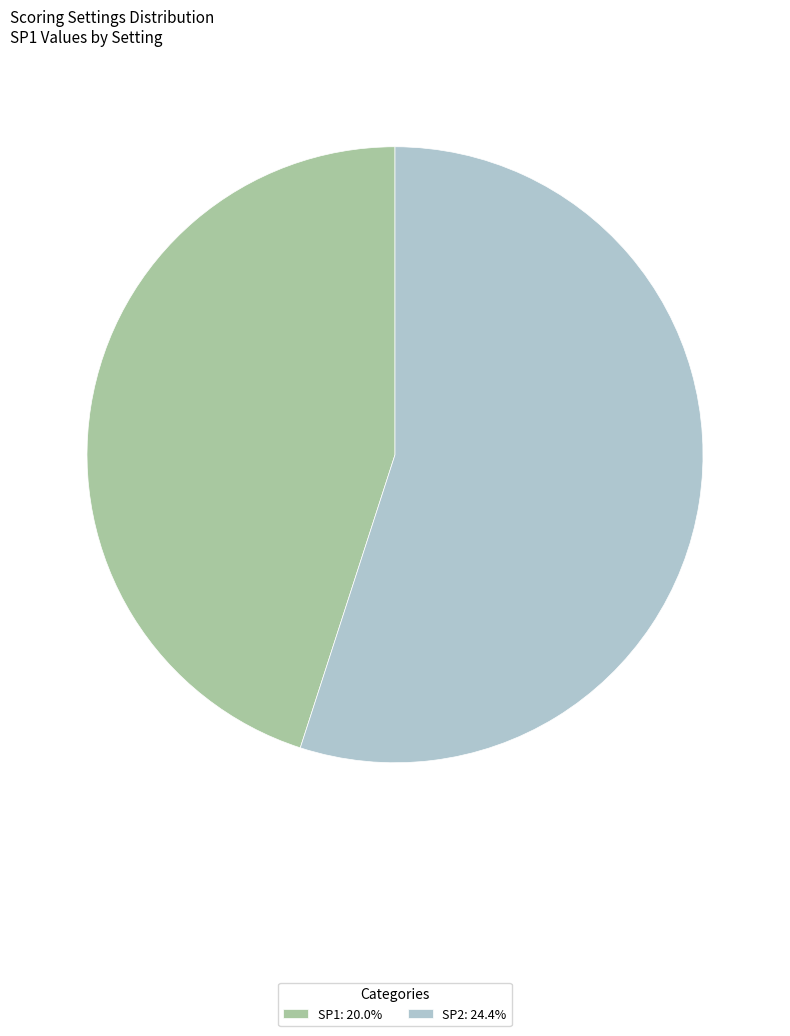

Do SP1: 20.0% and SP2: 24.4% together represent more than half of the pie?

Yes